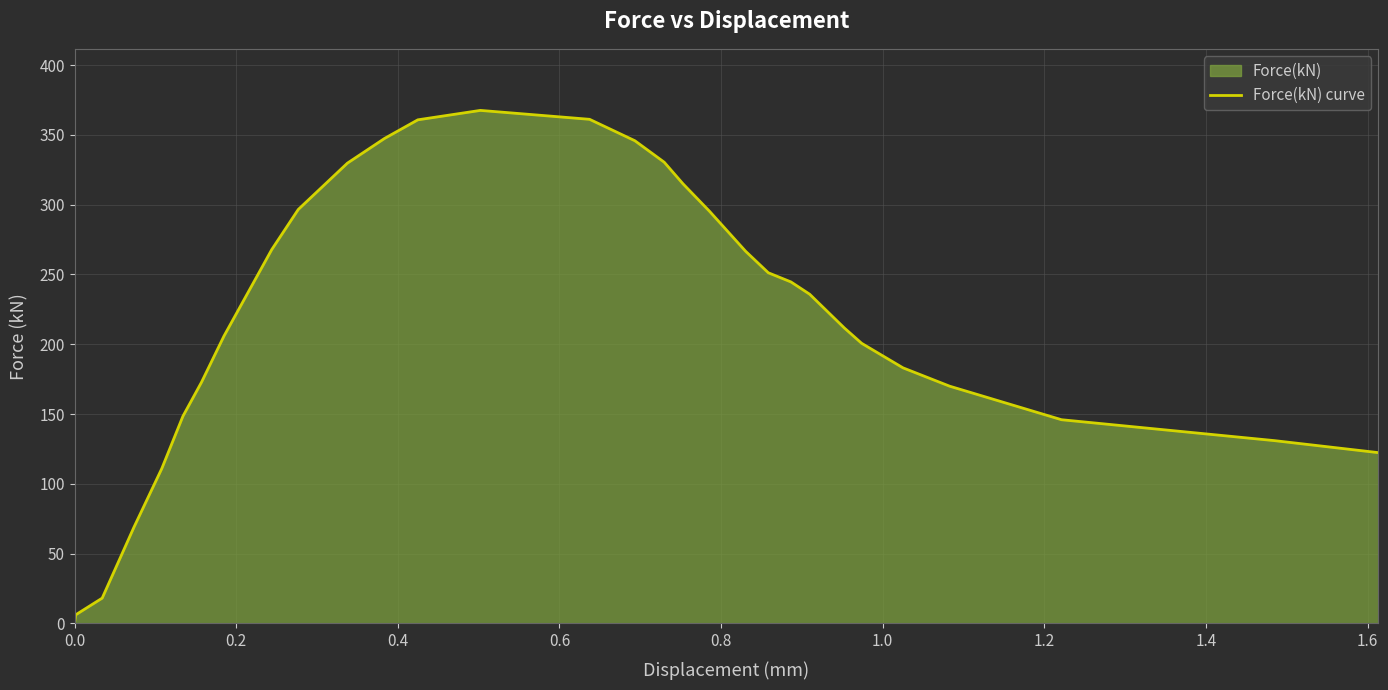

What is the difference between the maximum and minimum values?

367.5